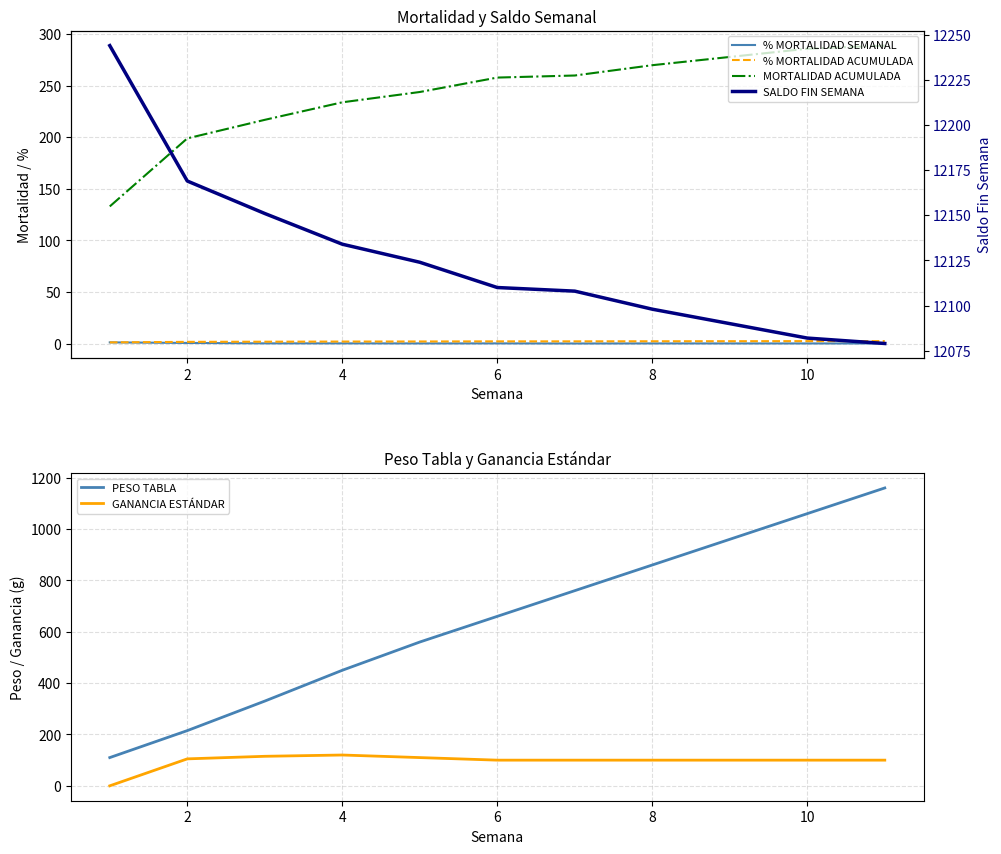

The value of PESO TABLA at 6 is 660. True or false?

True